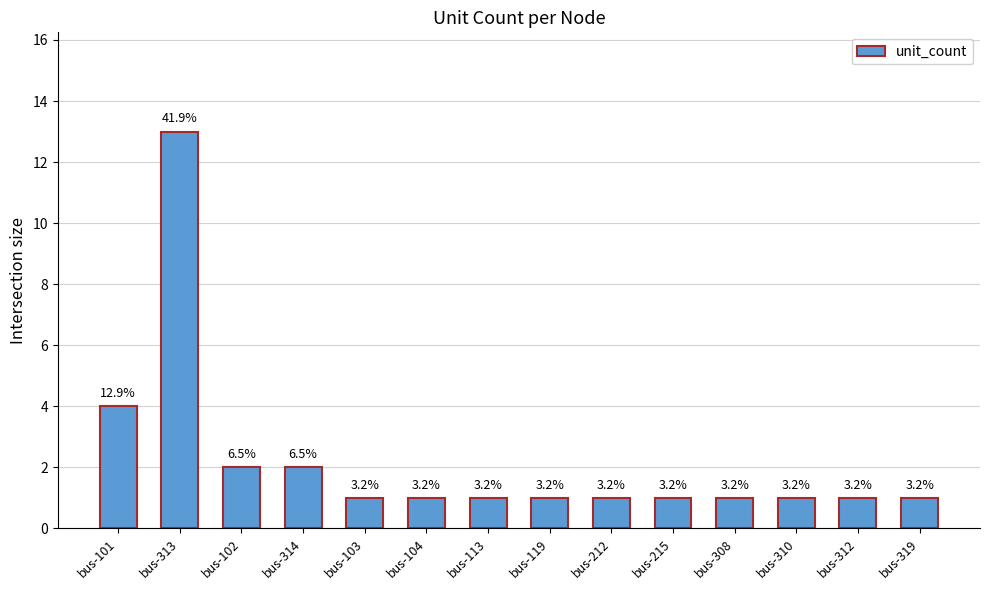

Are the bars horizontal?

No